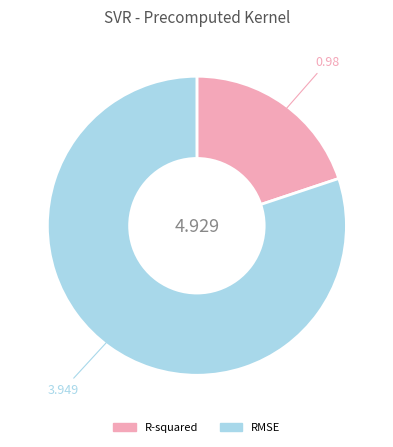

Is it true that RMSE is 67% of the pie?

False